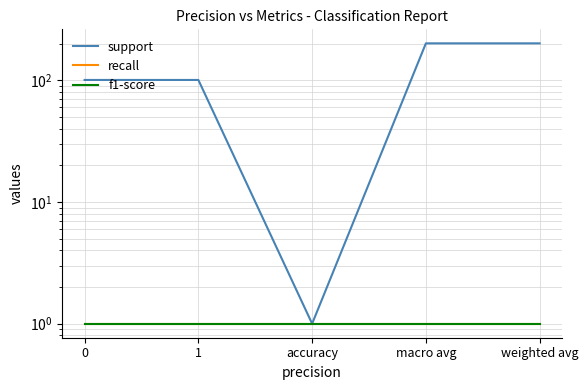

The recall series shows 1 at 1. True or false?

True